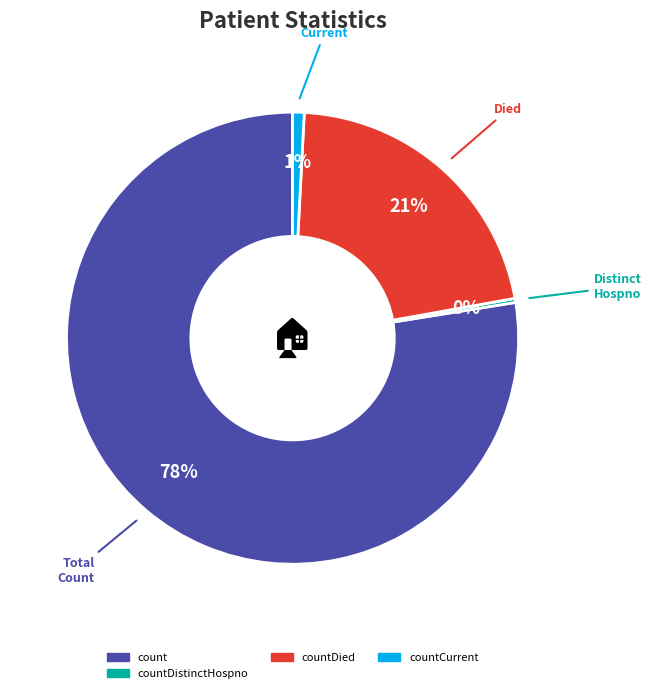

Count the number of slices in the pie.

4